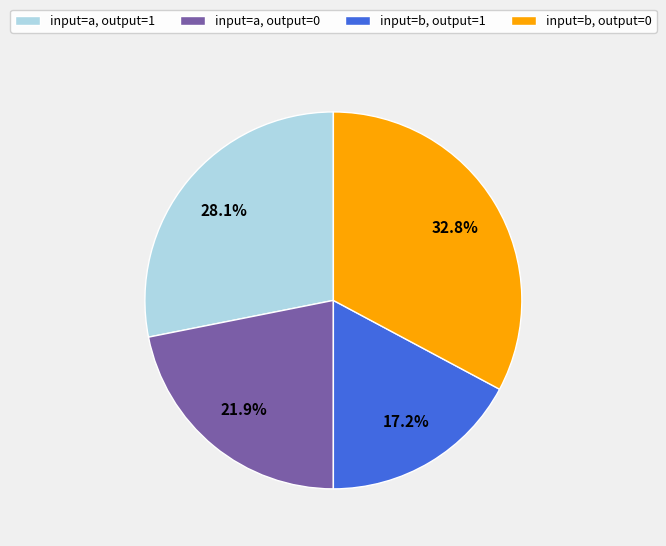

Is there a majority slice in this chart?

No